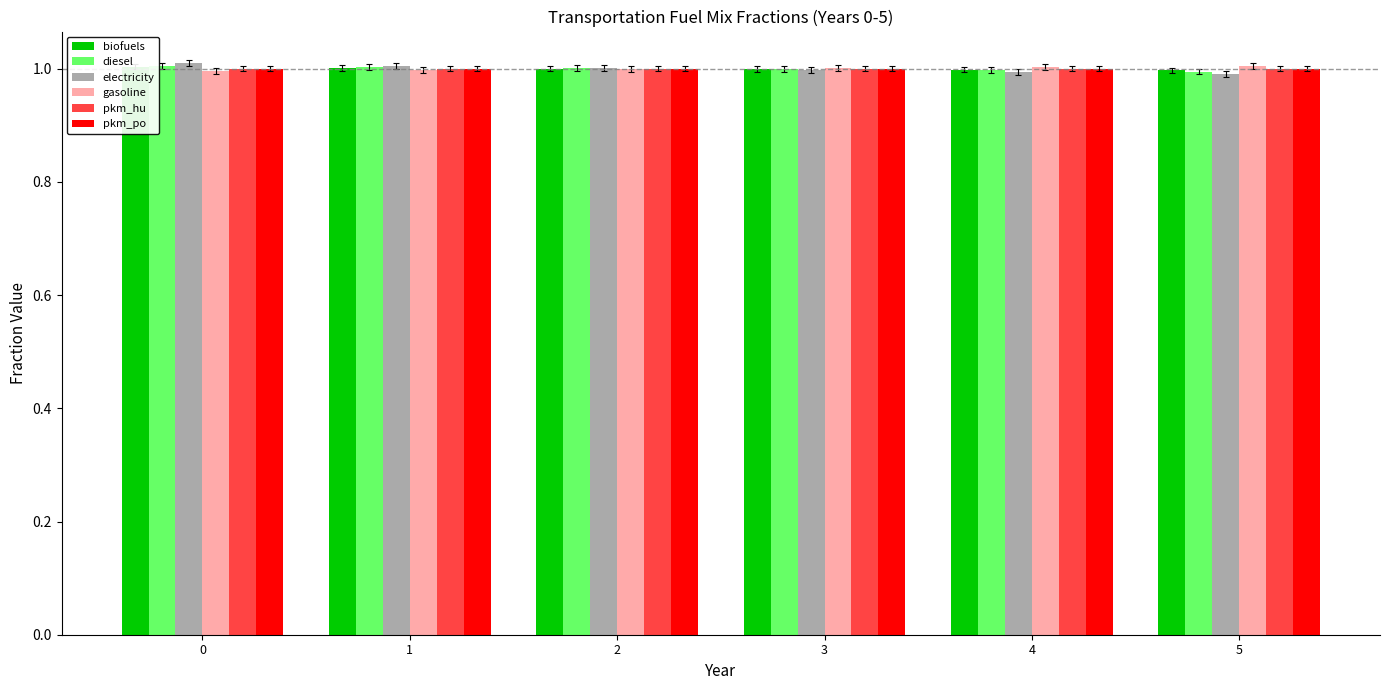

Reading left to right, what are all the values shown in this chart?

biofuels: 0=1.0	1=1.0	2=1.0	3=1.0	4=1.0	5=1.0
diesel: 0=1.0	1=1.0	2=1.0	3=1.0	4=1.0	5=1.0
electricity: 0=1.0	1=1.0	2=1.0	3=1.0	4=1.0	5=1.0
gasoline: 0=1.0	1=1.0	2=1.0	3=1.0	4=1.0	5=1.0
pkm_hu: 0=1.0	1=1.0	2=1.0	3=1.0	4=1.0	5=1.0
pkm_po: 0=1.0	1=1.0	2=1.0	3=1.0	4=1.0	5=1.0